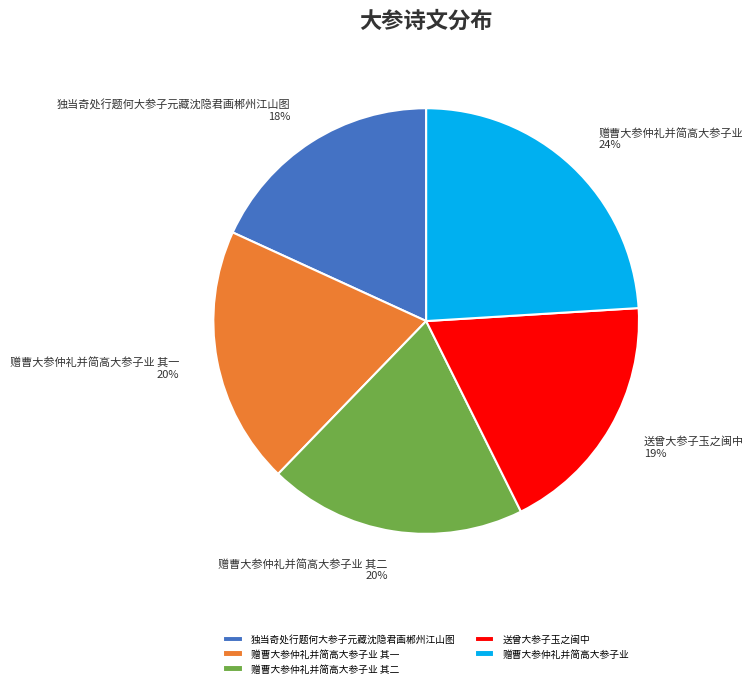

To the nearest percent, what percentage of the pie is 送曾大参子玉之闽中?

19%